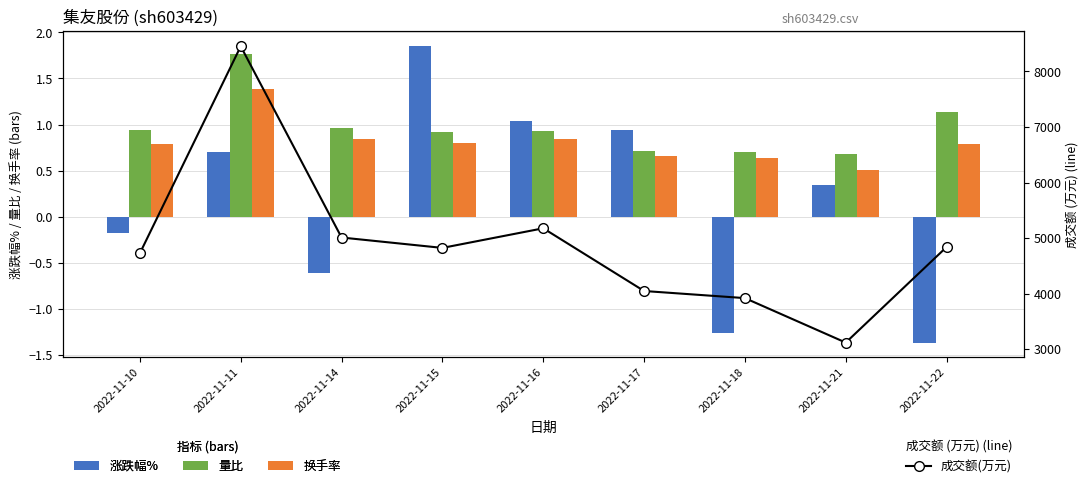

Where does the 涨跌幅% series first go above 0?

2022-11-11